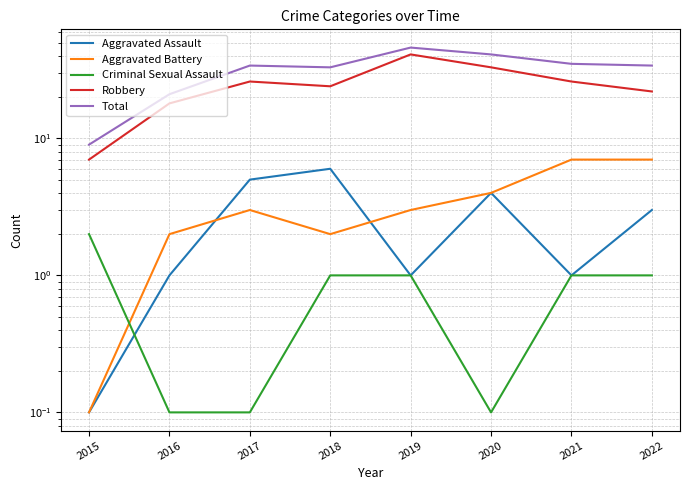

List the labels in order of Aggravated Battery value, smallest first.

2015, 2016, 2018, 2017, 2019, 2020, 2021, 2022